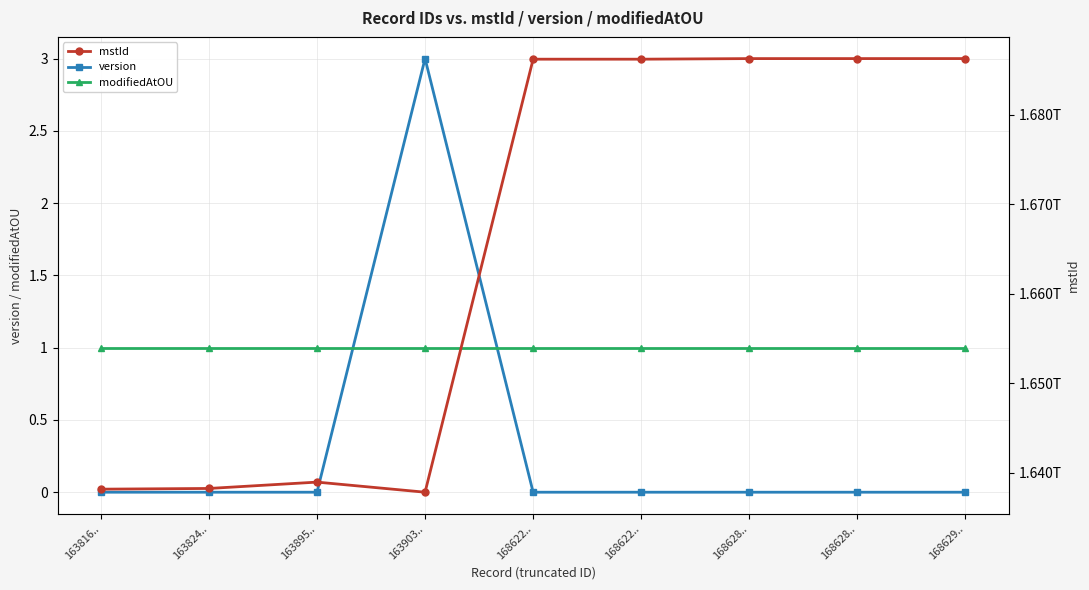

Between 163816.. and 168622.., which is larger?

163816..